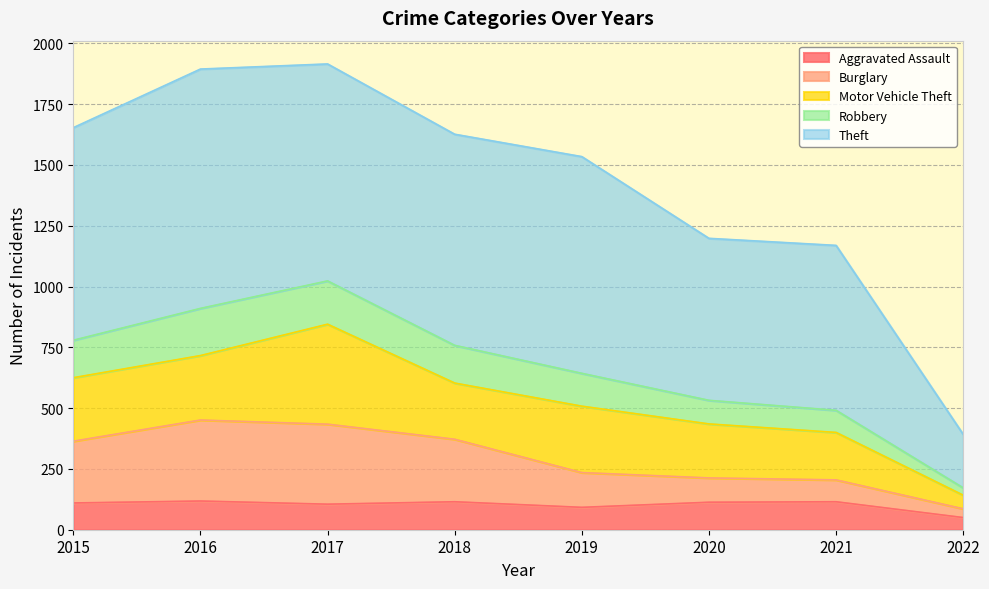

True or false: Burglary and Aggravated Assault intersect in this chart.

False